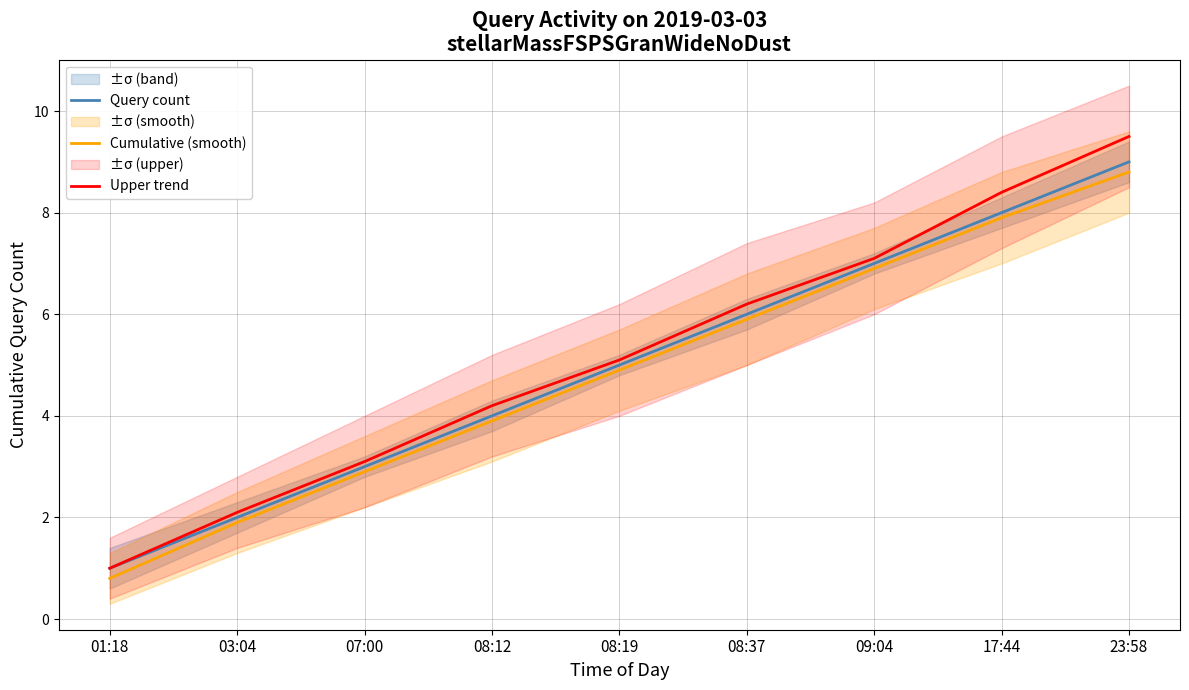

What is the approximate value of Cumulative (smooth) at 08:12?

3.9